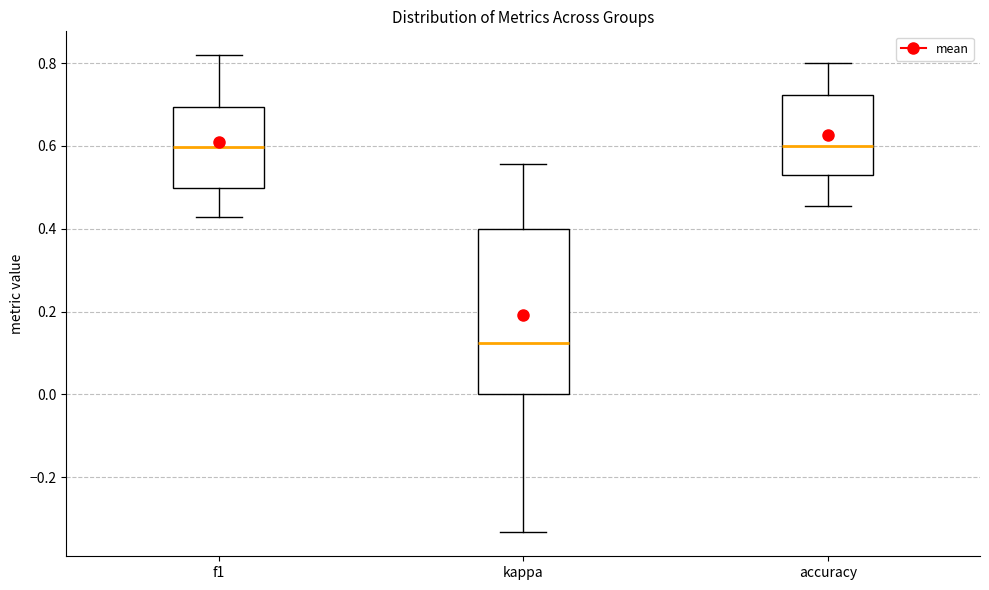

Reading left to right, transcribe this box plot: for each box, give where its median line is, the range the box spans, and where its two whiskers end, as read against the y-axis. The values are not printed on the chart, so give them approximately, as read against the axis.

f1: median 0.60, box 0.50 to 0.70, whiskers 0.42 to 0.82
kappa: median 0.12, box 0.00 to 0.40, whiskers -0.34 to 0.56
accuracy: median 0.60, box 0.52 to 0.72, whiskers 0.46 to 0.80